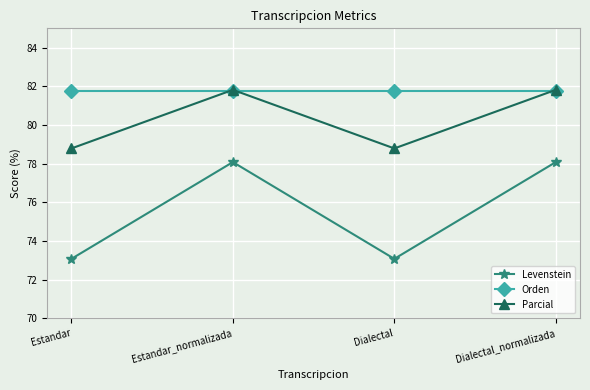

Reading left to right, extract all data points from this chart.

Levenstein: 73.1	78.1	73.1	78.1
Orden: 81.8	81.8	81.8	81.8
Parcial: 78.8	81.8	78.8	81.8